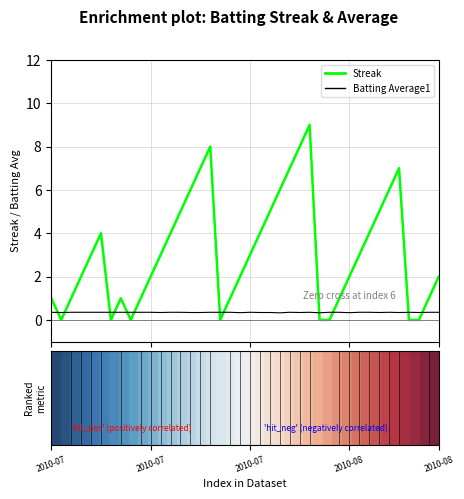

True or false: Streak and Batting Average1 intersect in this chart.

True